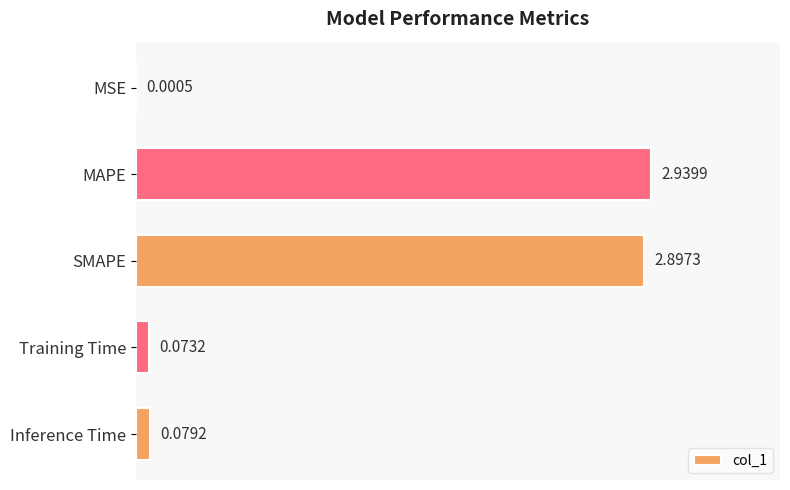

What is the sum of all values?

6.0